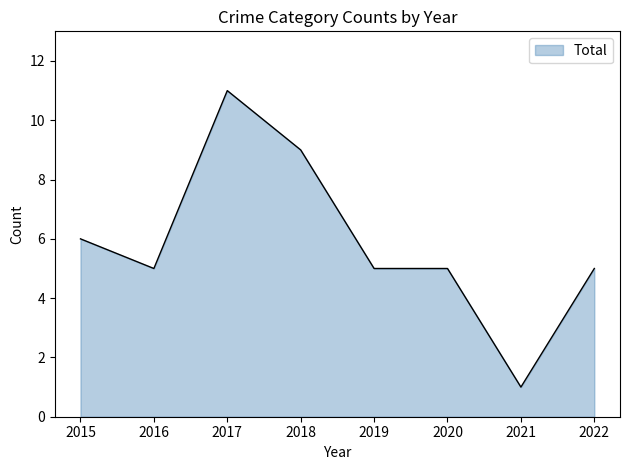

Is it true that the value at 2019 is 5?

True